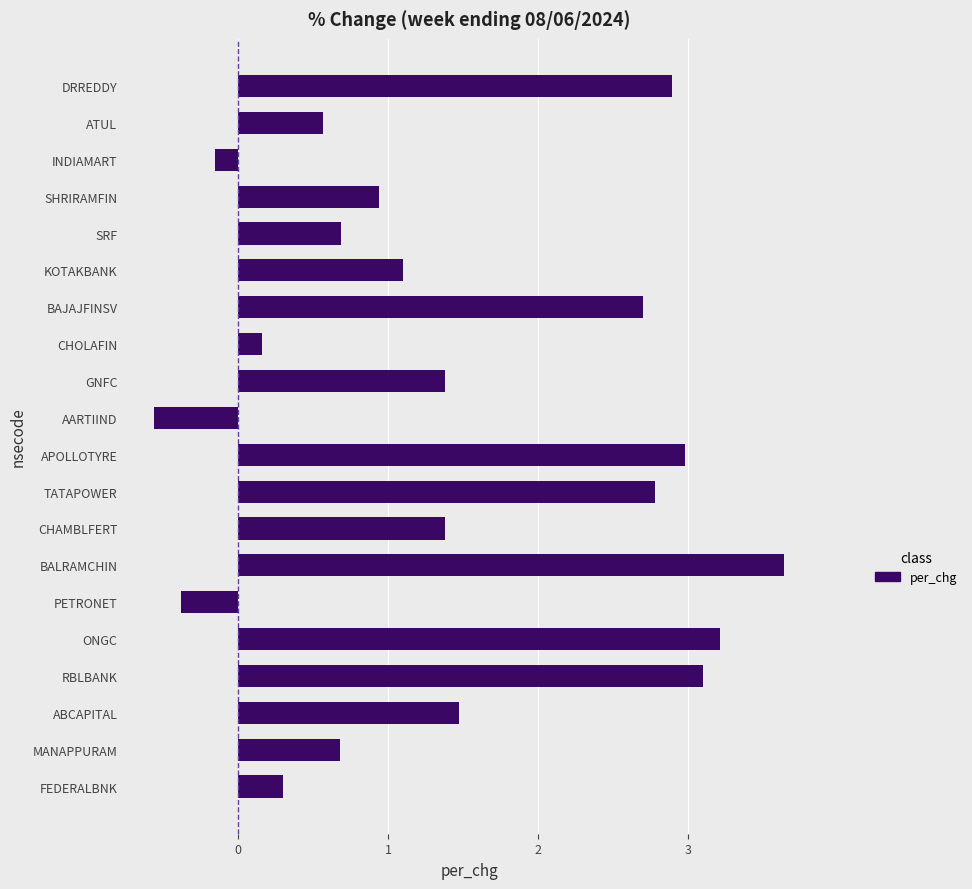

Is it true that the value at ABCAPITAL is 1.5?

True